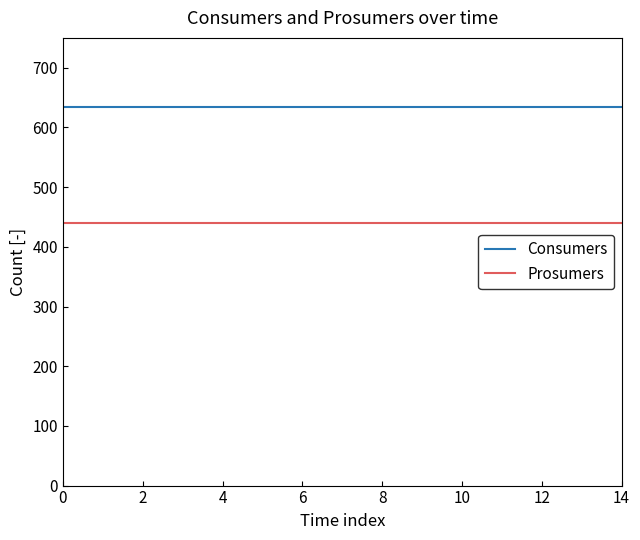

Which series has the largest total across all categories?

Consumers